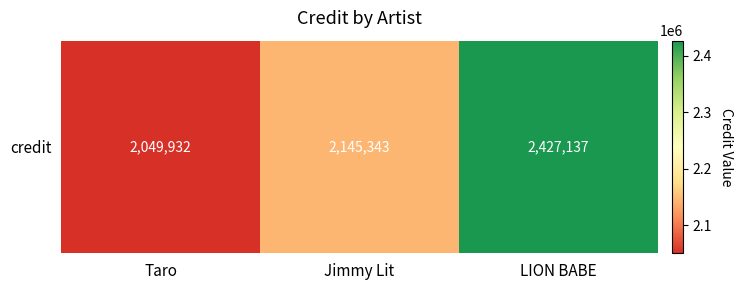

Which category has the lowest value across all series?

Taro